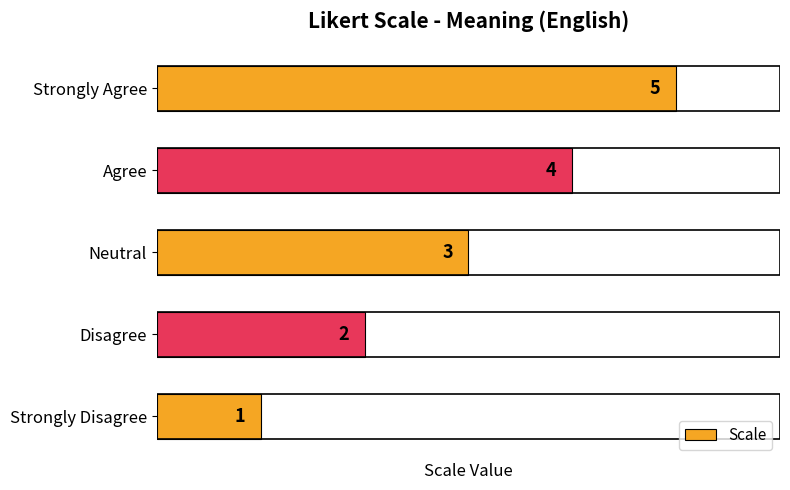

What is the greatest value displayed?

5